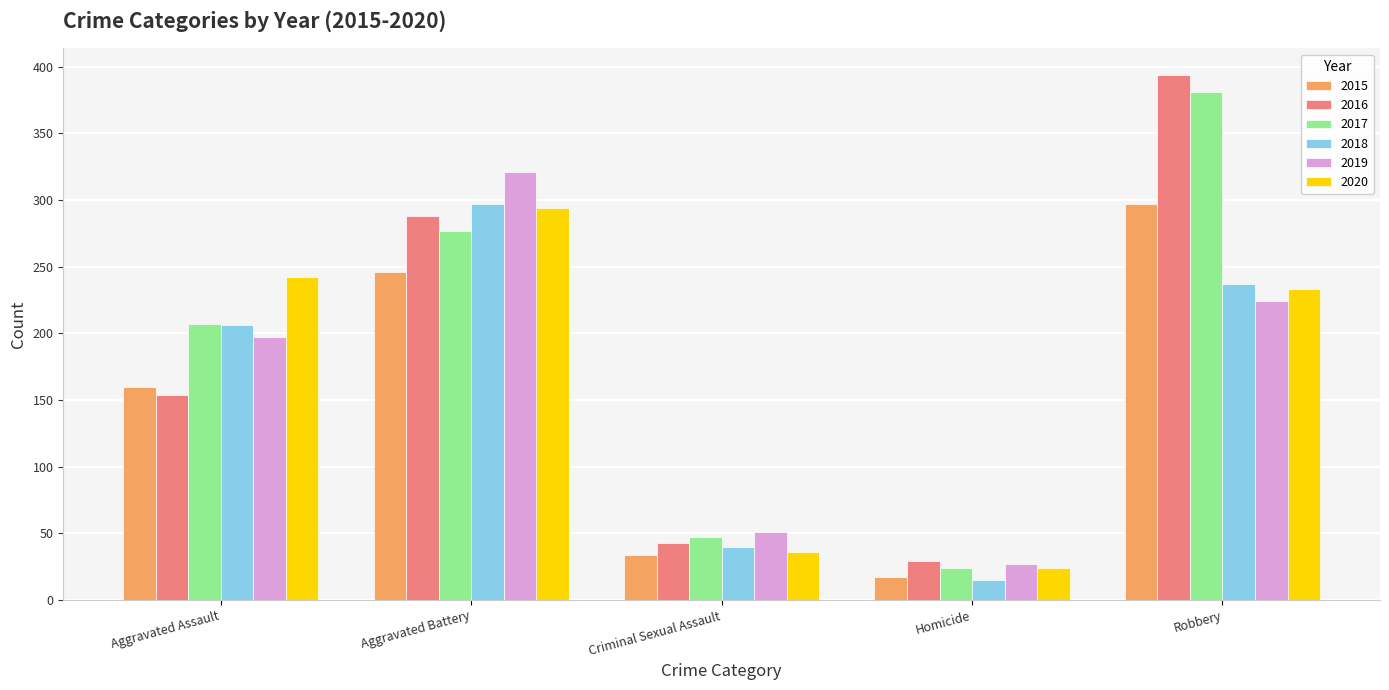

Which series has the widest spread of values?

2016